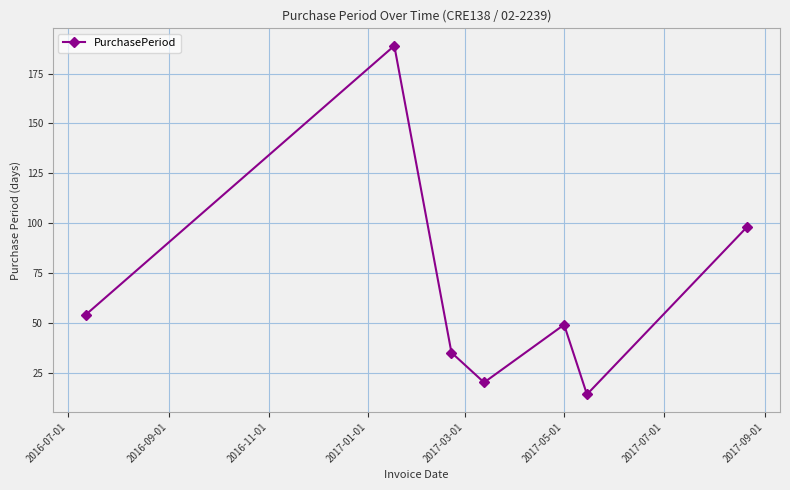

What is the sum of all values?

459